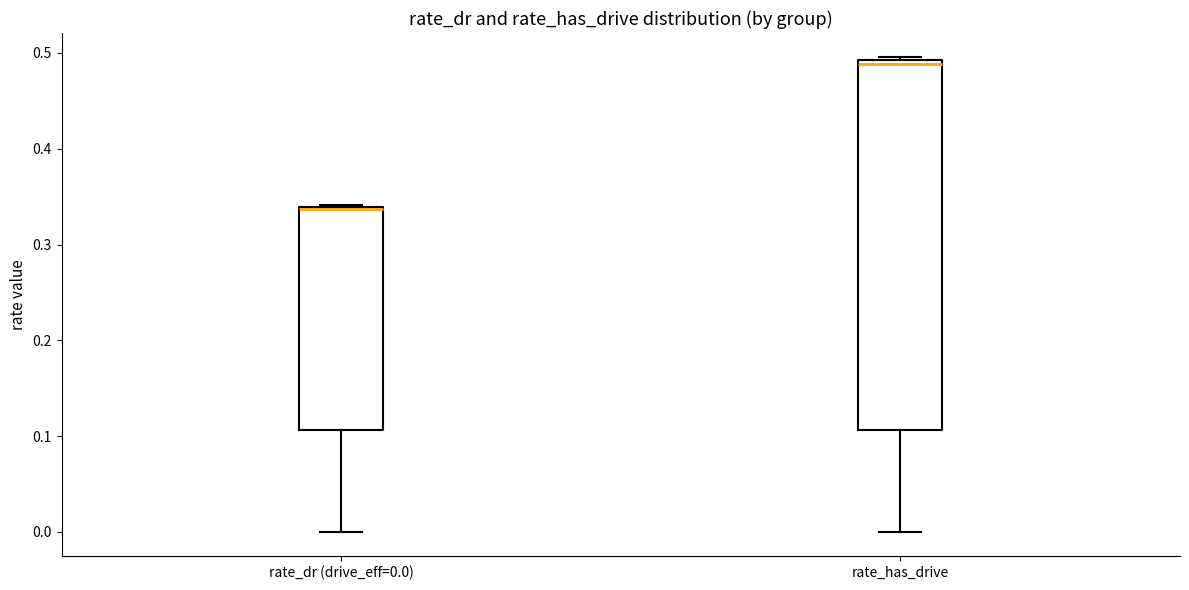

Which box's median line is the lowest?

rate_dr (drive_eff=0.0)